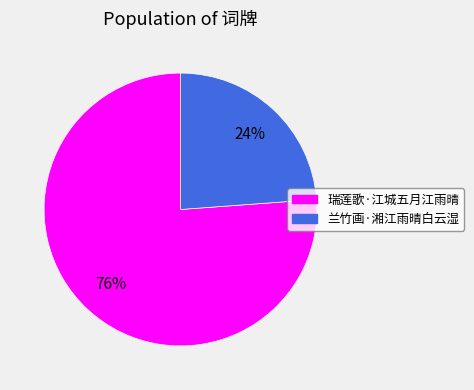

To the nearest percent, what portion does 兰竹画·湘江雨晴白云湿 represent?

24%